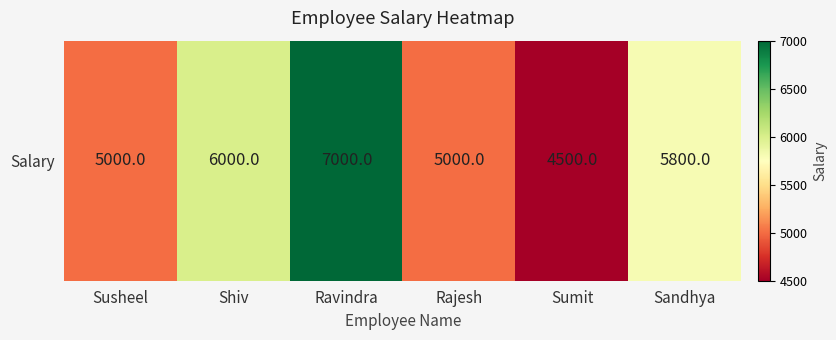

True or false: the data shows 5000 at Rajesh.

True